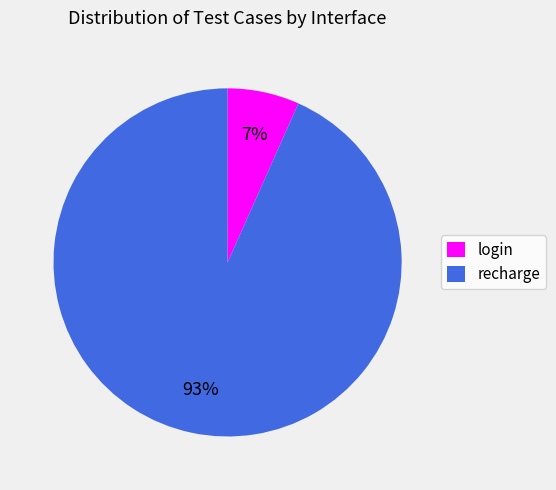

How many slices are in this pie chart?

2